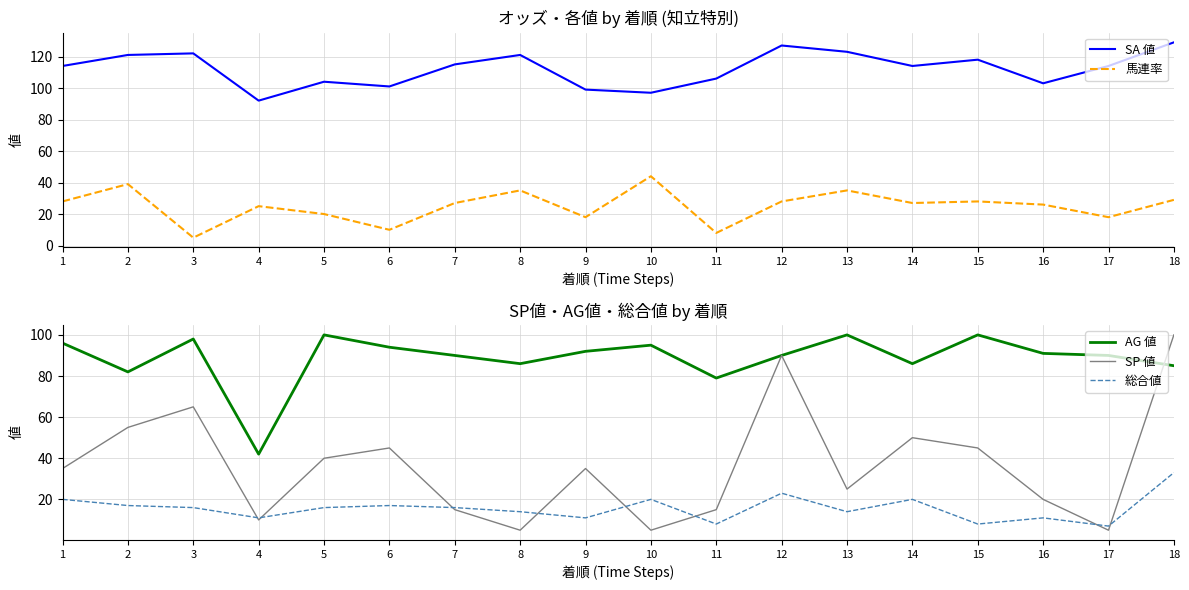

Is it true that SA 値 equals 42 at 4?

False